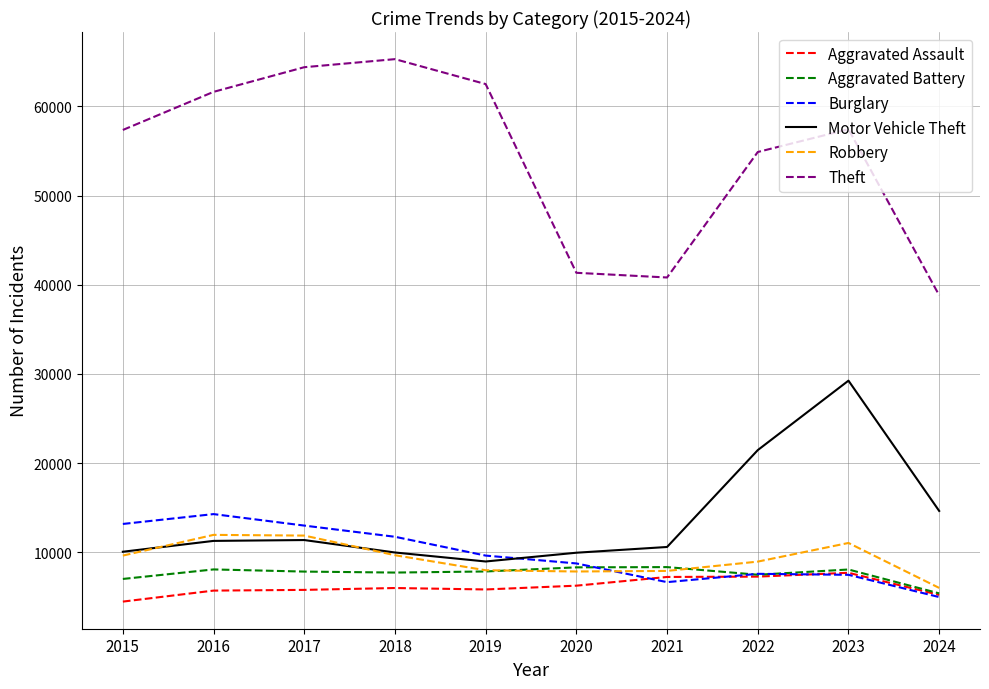

Read the Theft value at 2016, to the nearest 100.

61600